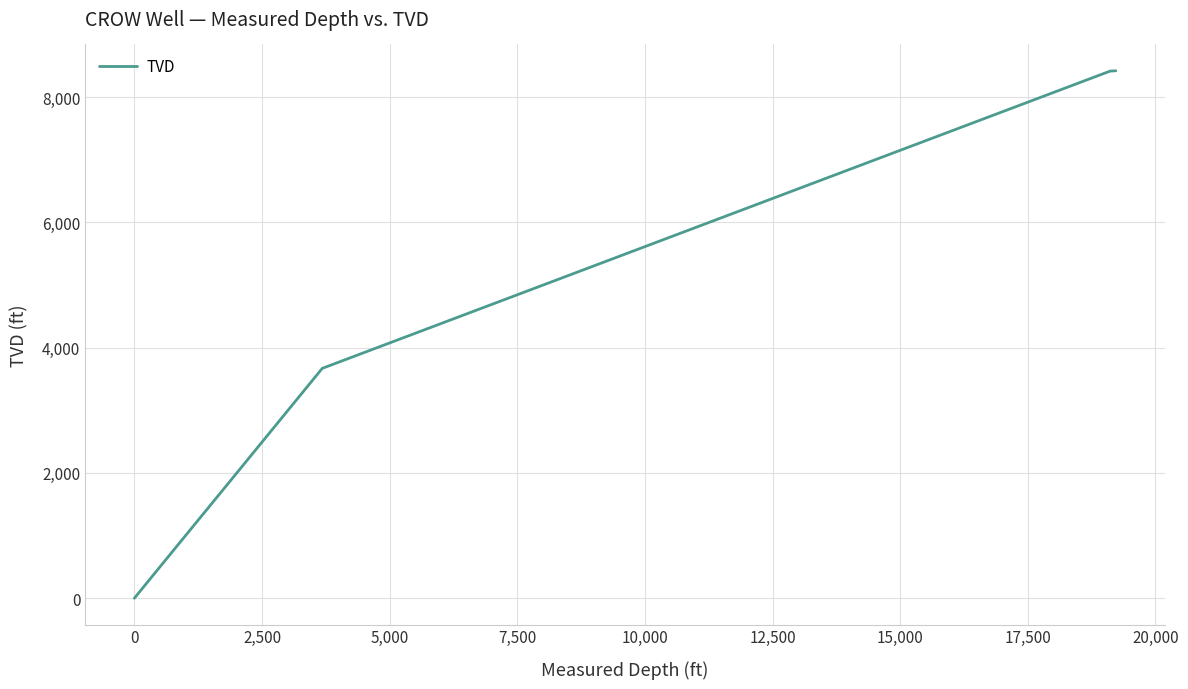

What is the difference between the maximum and minimum values?

8420.2